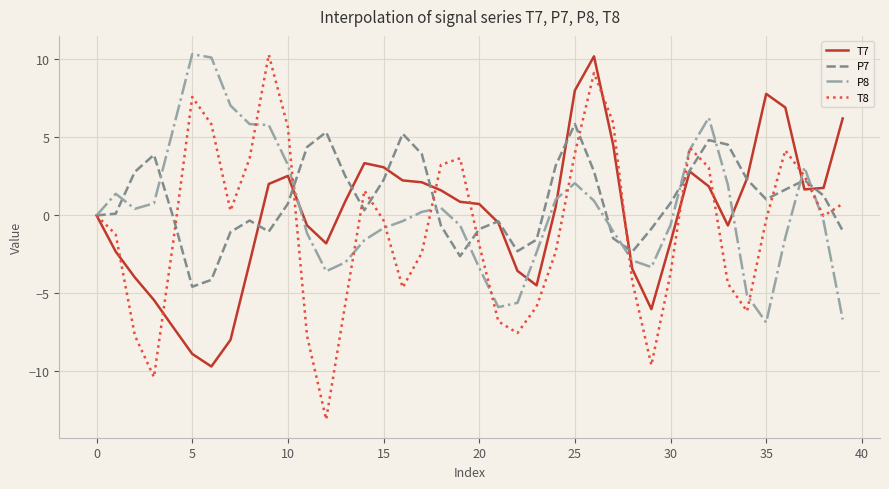

Which series has the largest range (max minus min)?

T8